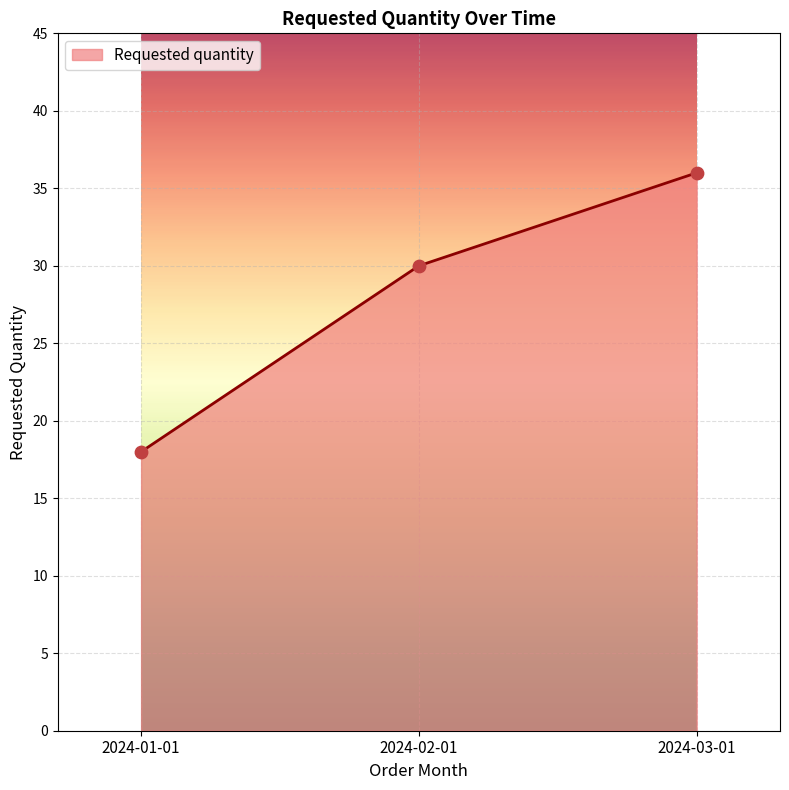

What is the change in value from 2024-02-01 to 2024-03-01?

+6